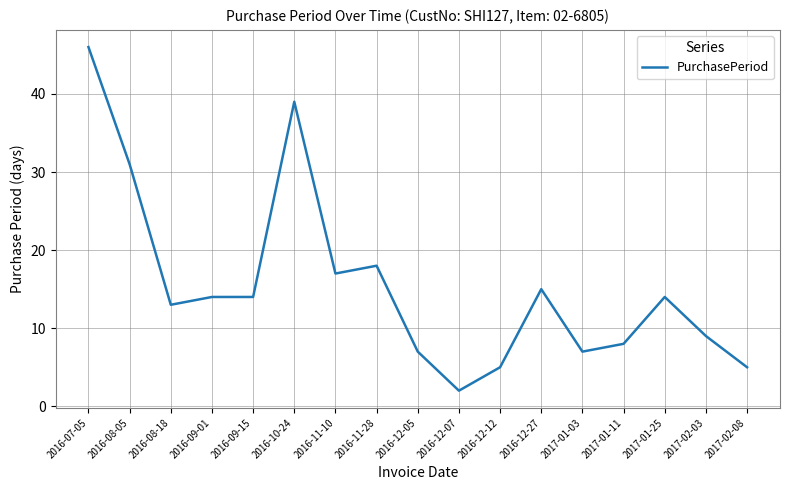

The value at 2017-02-08 is 3. True or false?

False